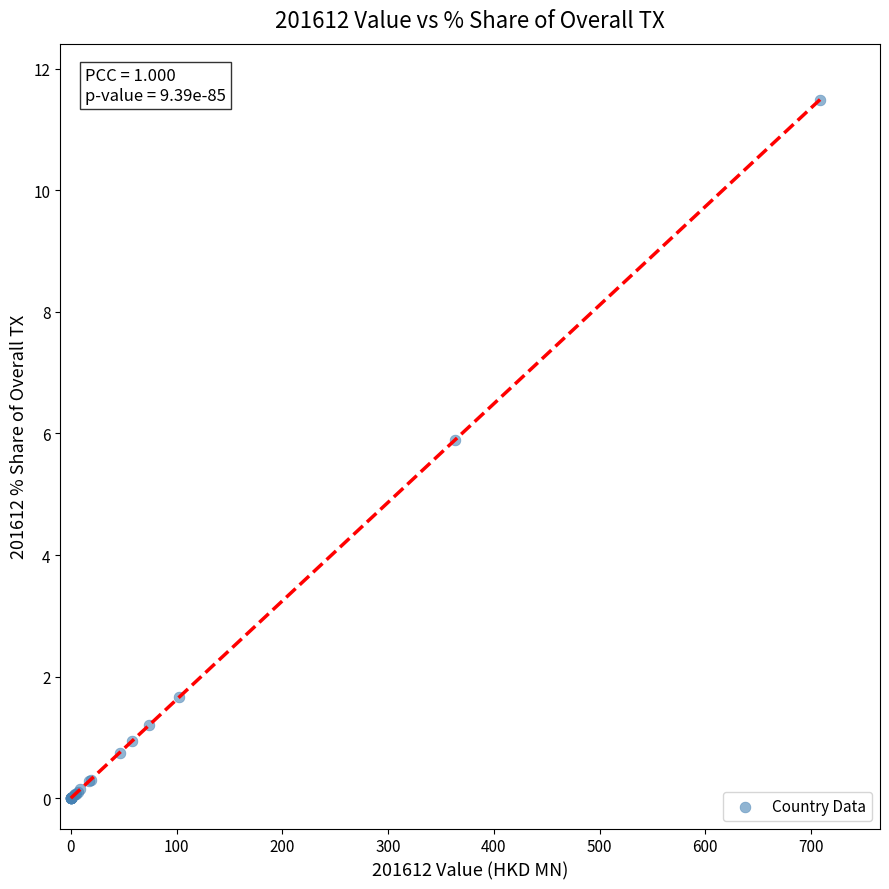

What Y value in the scatter plot is closest to 5?

5.9